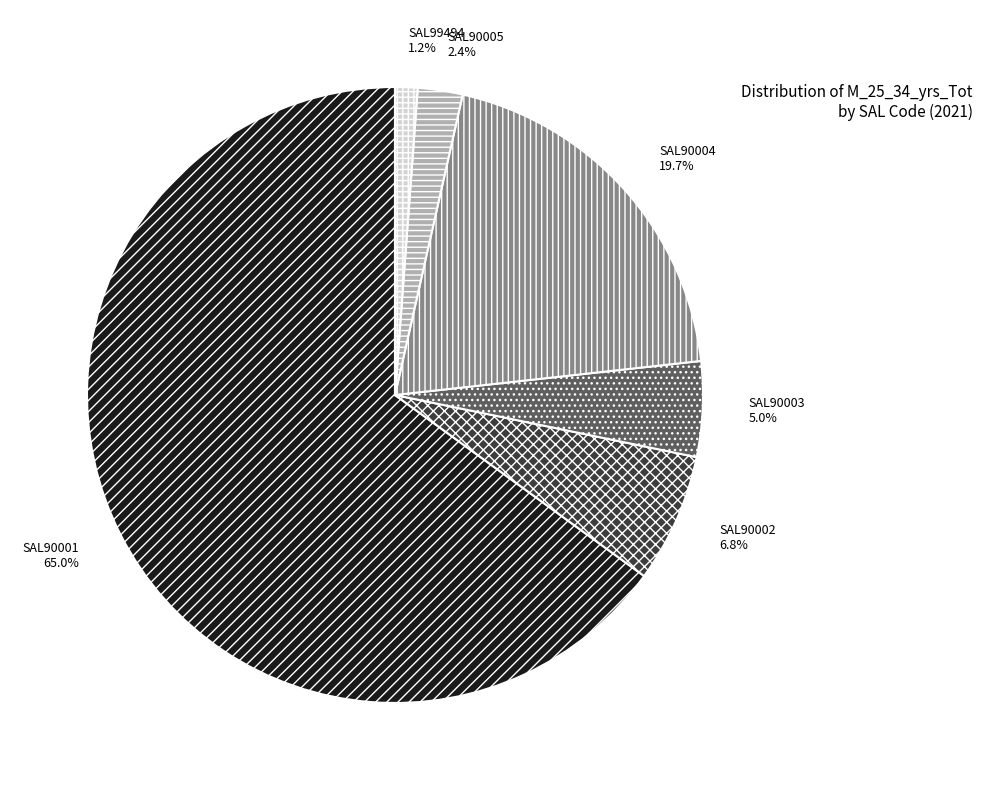

How many slices are in this pie chart?

6